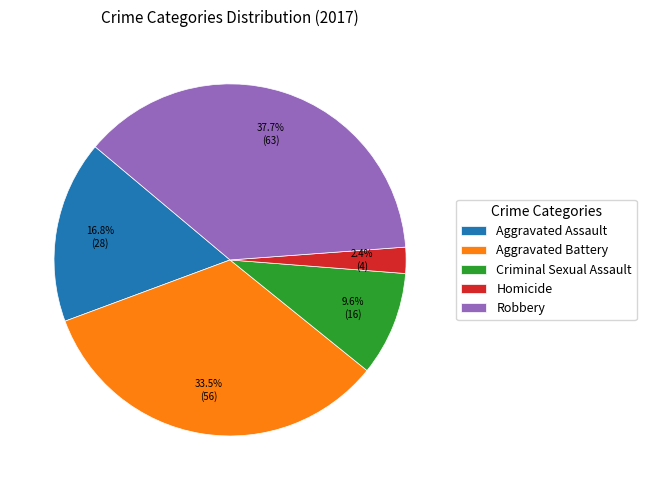

To the nearest percent, what is the difference between the largest and smallest slice percentages?

35%